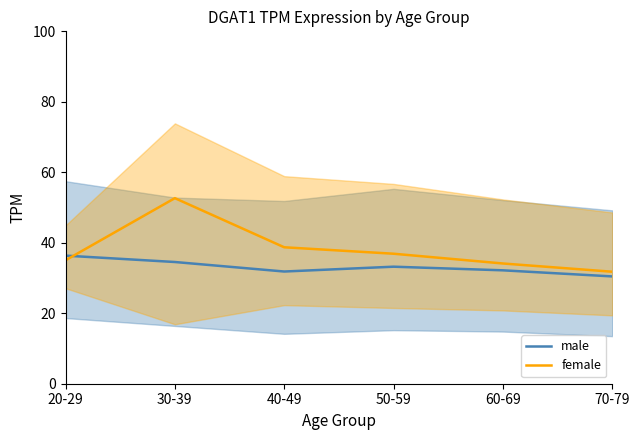

Where is female nearest to the value 42?

40-49